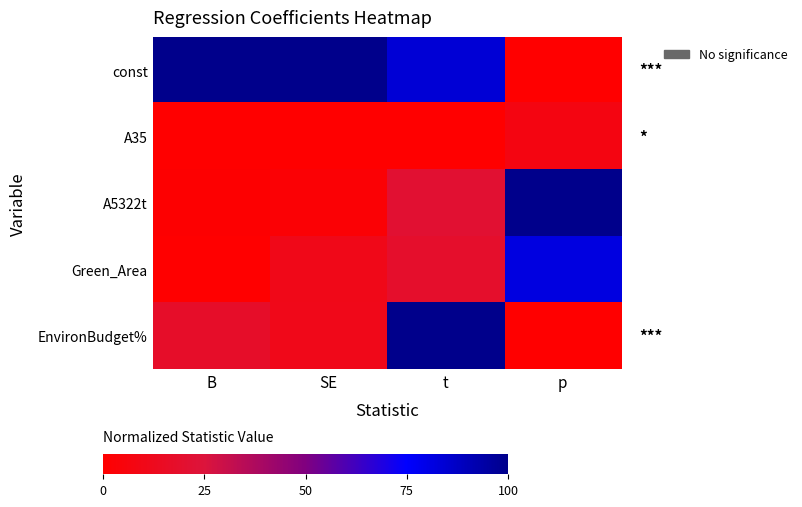

Reading left to right, list all the values displayed in this chart.

const: B=100.0	SE=100.0	t=83.9	p=0.0
A35: B=0.0	SE=0.0	t=0.0	p=7.6
A5322t: B=0.8	SE=2.5	t=21.2	p=100.0
Green_Area: B=0.1	SE=10.2	t=18.5	p=81.6
EnvironBudget%: B=17.5	SE=10.8	t=100.0	p=0.0